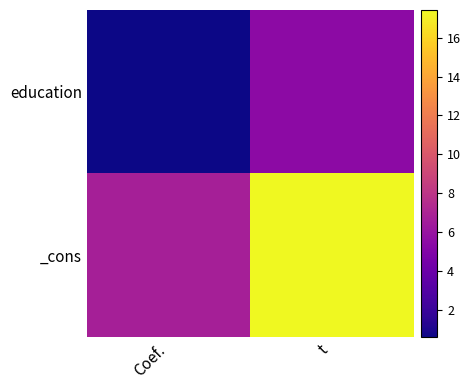

How many distinct data groups are displayed?

2